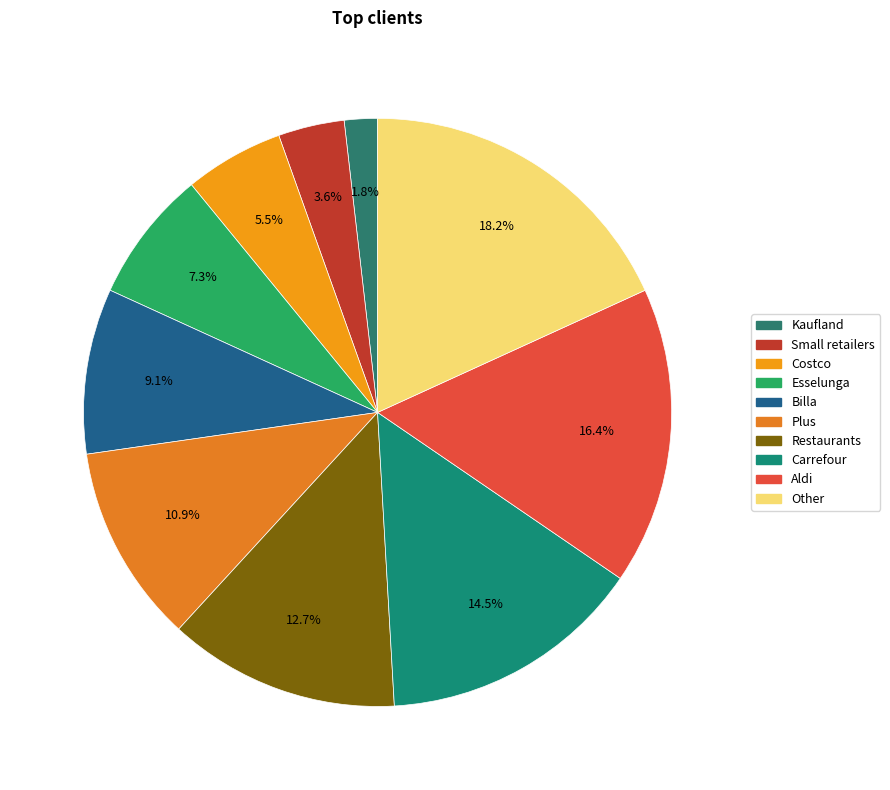

Which category has the smallest portion of the pie?

Kaufland